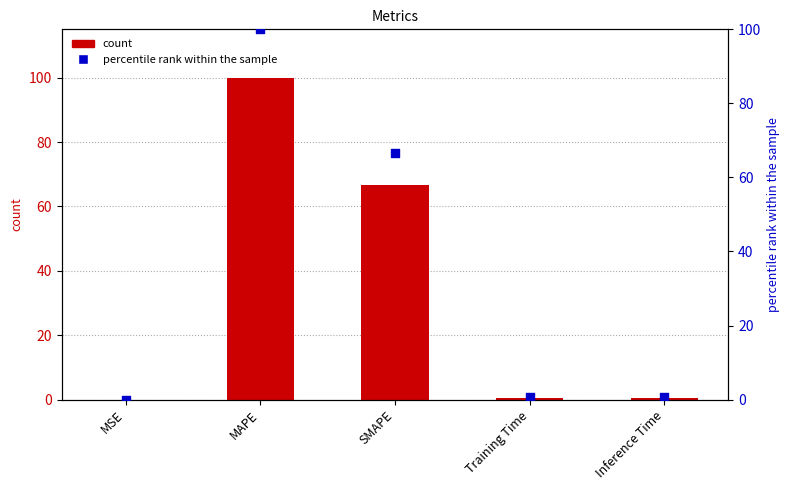

Which series contains the lowest Y value?

percentile rank